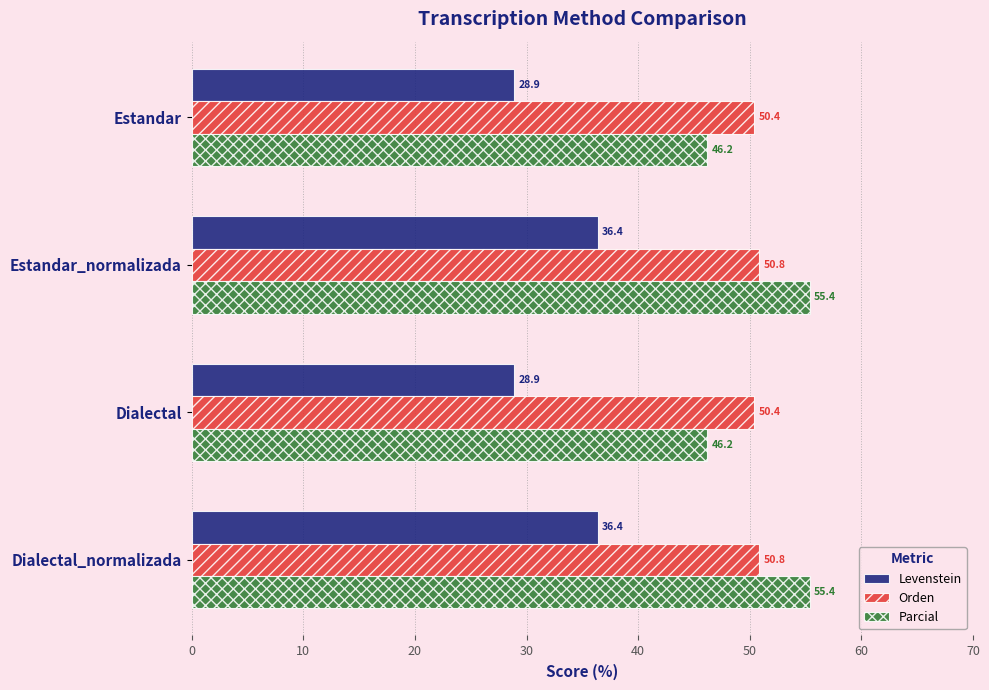

What is the difference between the maximum and minimum values in the Levenstein series?

7.4